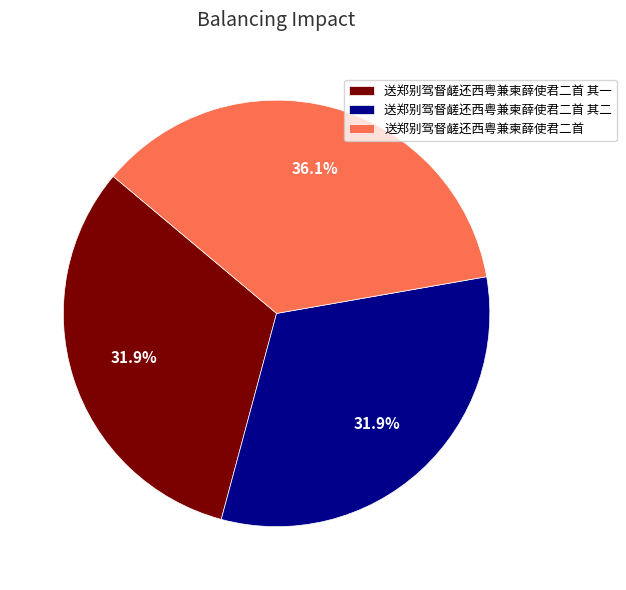

What is the largest slice in the pie chart?

送郑别驾督鹾还西粤兼柬薛使君二首